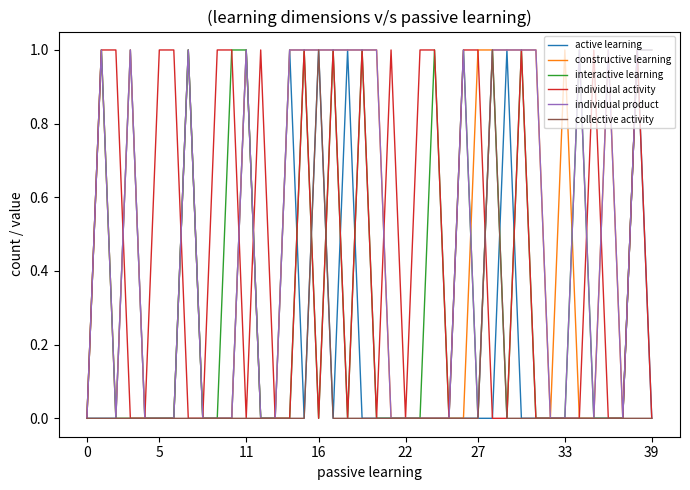

True or false: active learning and interactive learning cross at least once.

True